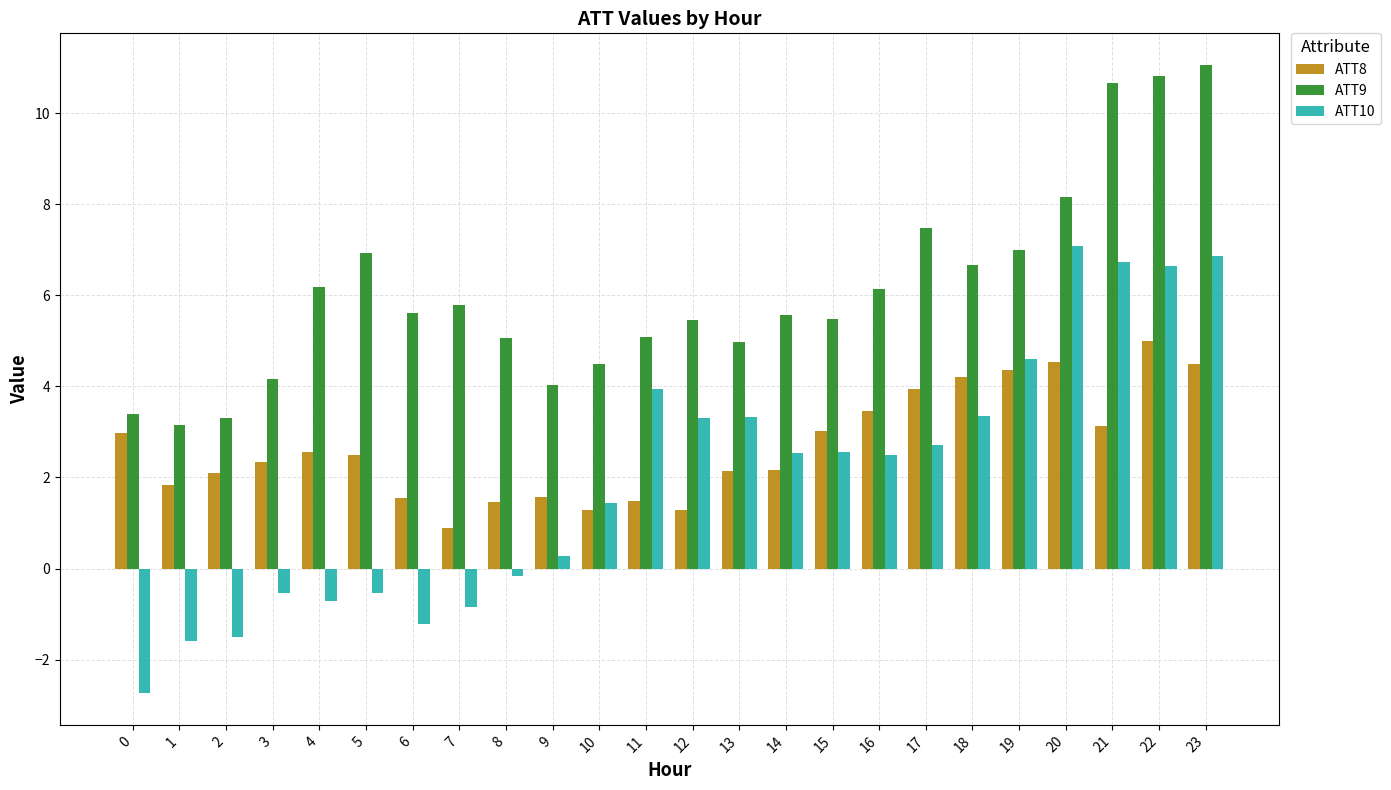

The ATT10 series shows 1.6 at 12. True or false?

False